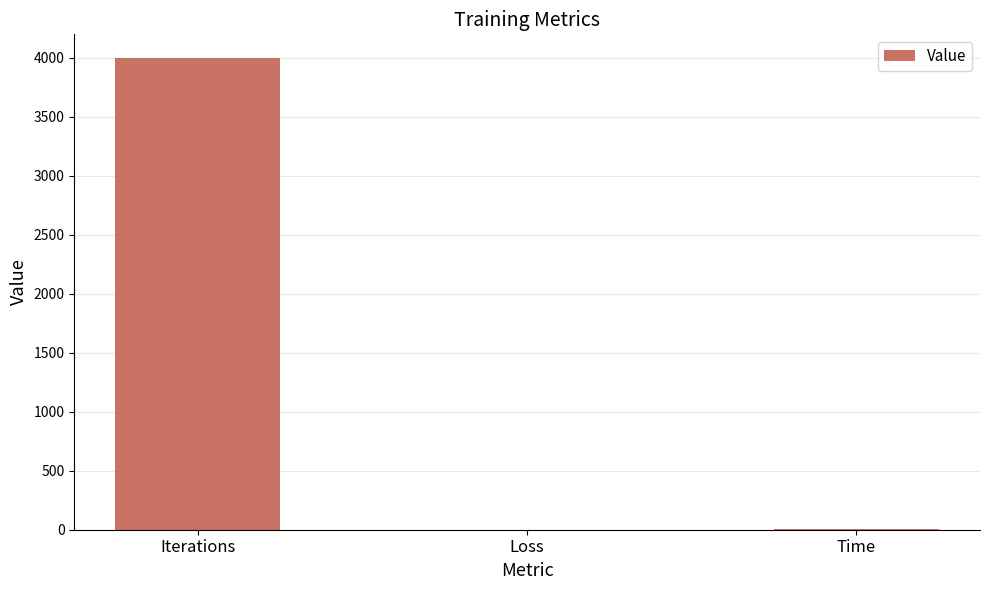

How many data points does each series have?

3